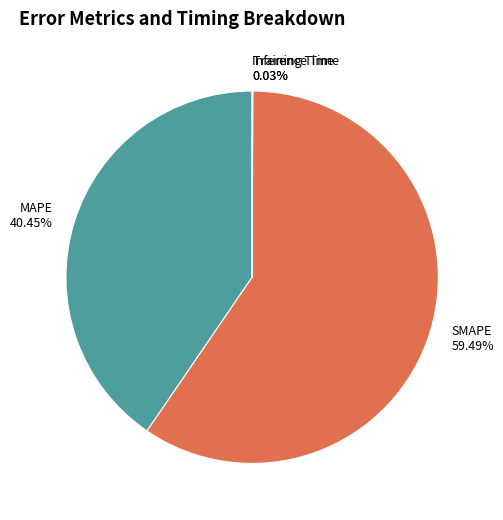

Is the sum of MAPE and SMAPE greater than half?

Yes